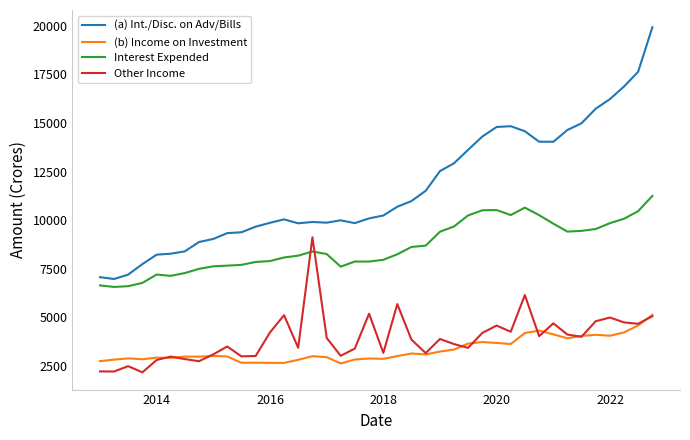

Which series has the largest total across all categories?

(a) Int./Disc. on Adv/Bills